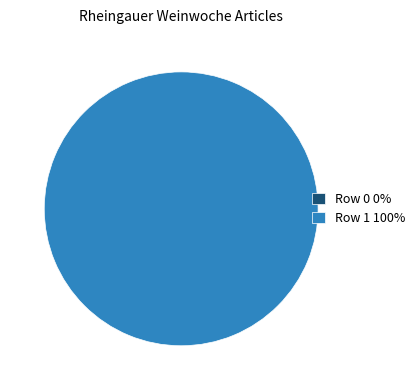

What is the change in value from Row 0 to Row 1?

+1